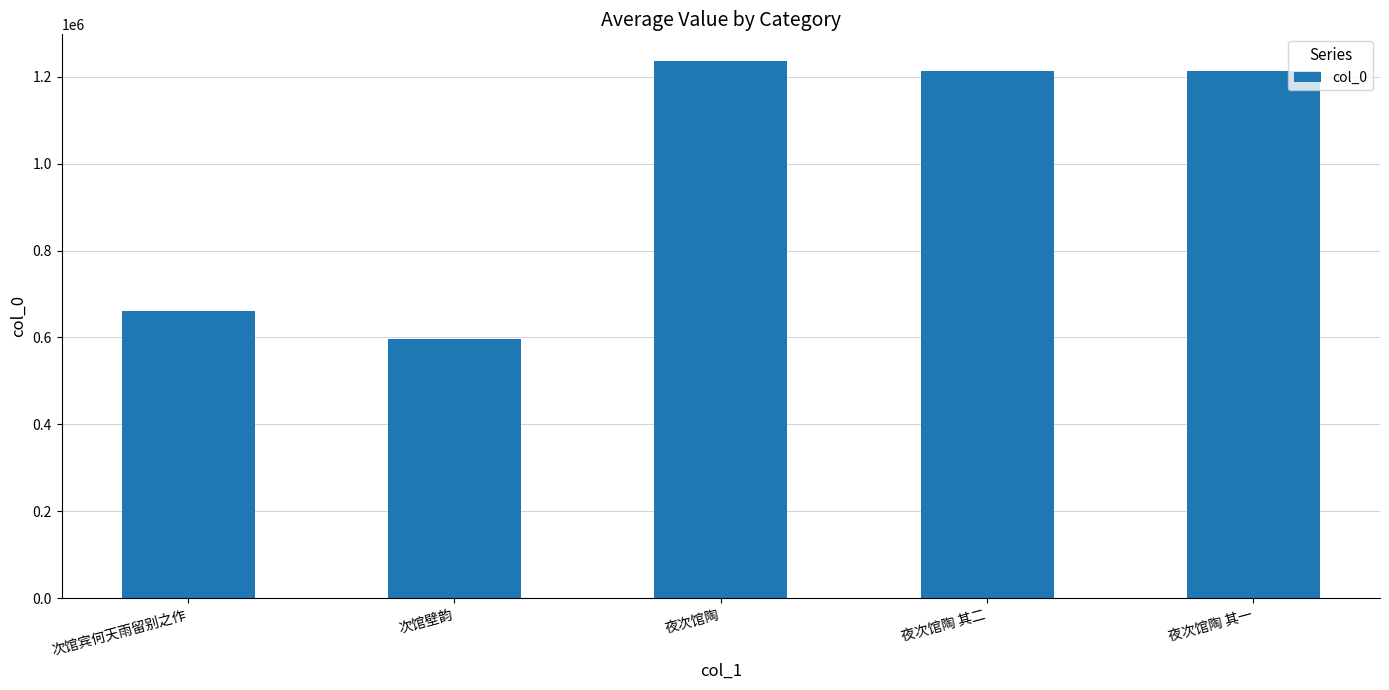

What is the change in value from 次馆壁韵 to 夜次馆陶?

+638383